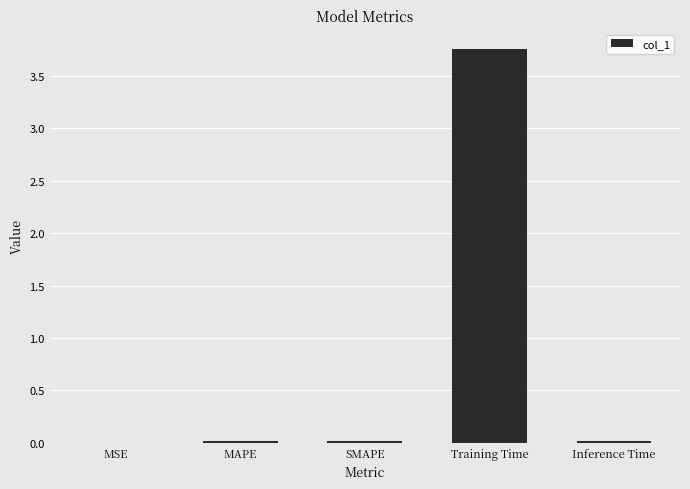

Is it true that the value at Inference Time is 0.0?

True